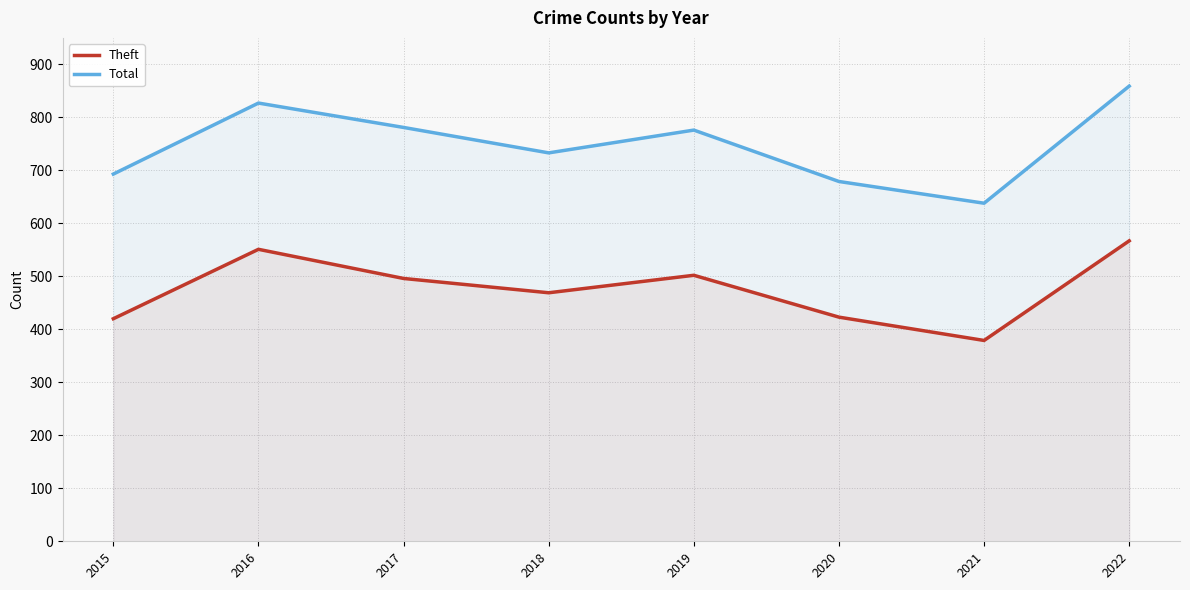

Rank the series by their average value, from highest to lowest.

Total, Theft